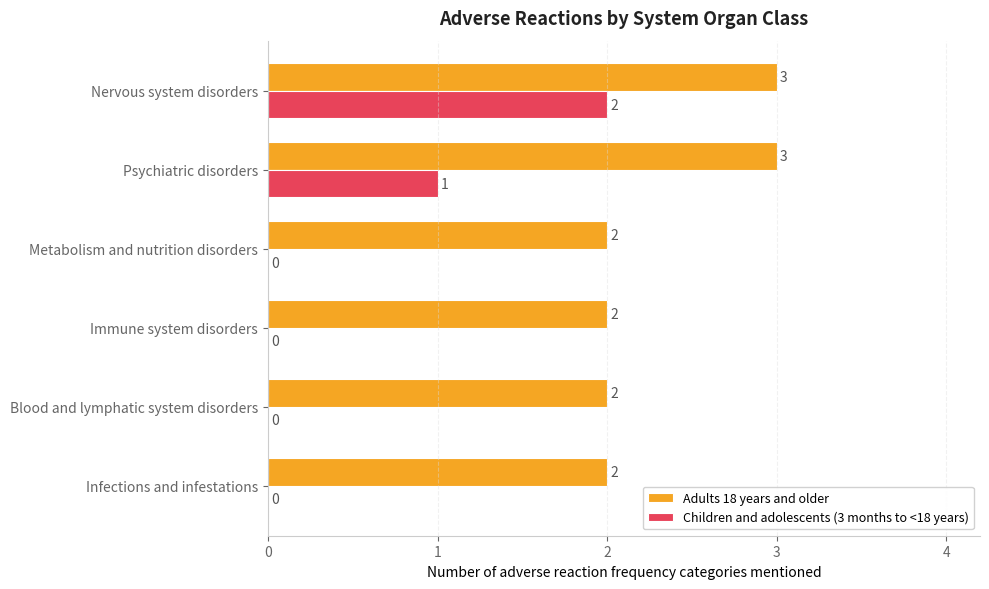

What are all the series names shown in the legend?

Adults 18 years and older, Children and adolescents (3 months to <18 years)